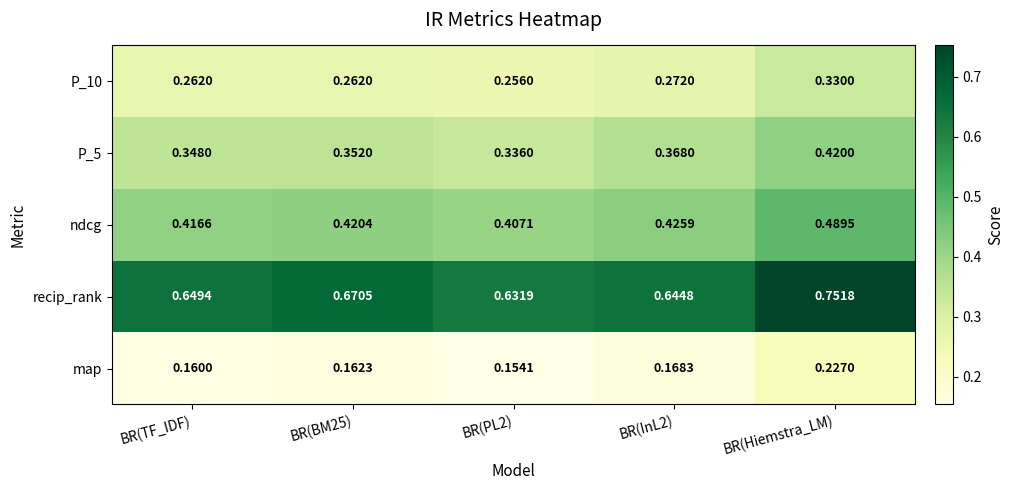

Which series has the largest range (max minus min)?

recip_rank